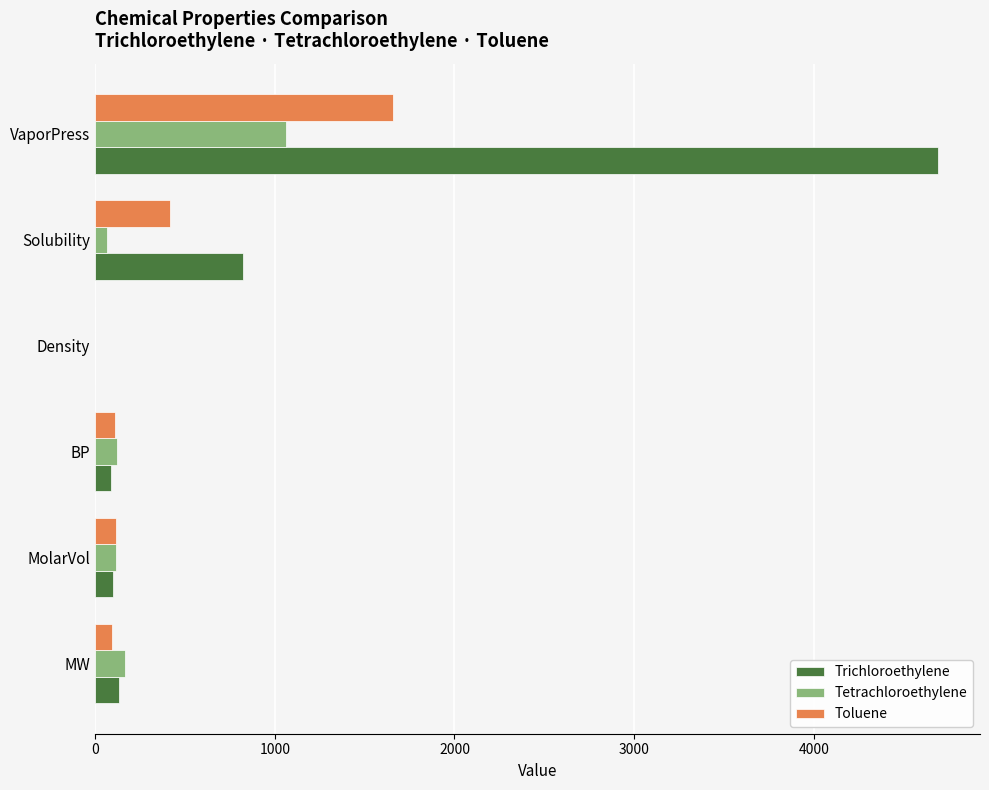

The value of Tetrachloroethylene at VaporPress is 735.9. True or false?

False